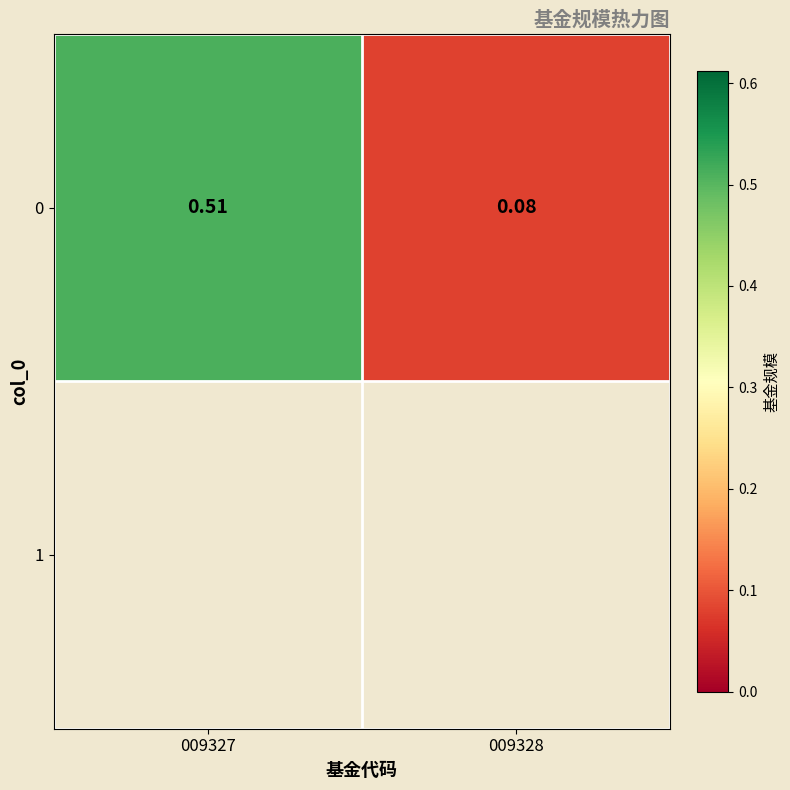

What value does the data have at 009327?

0.5